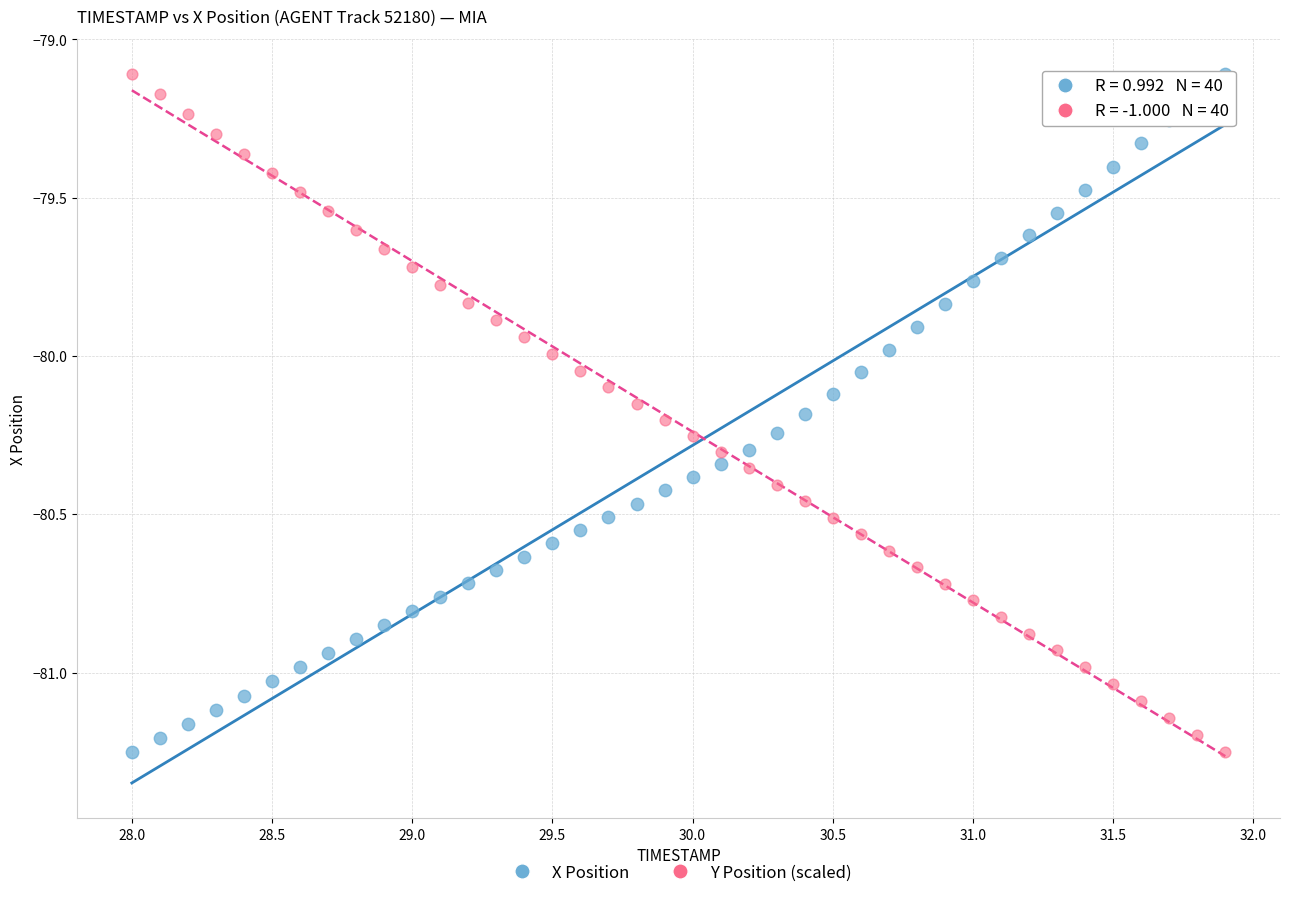

What is the X range (max minus min) for the scatter plot?

3.9